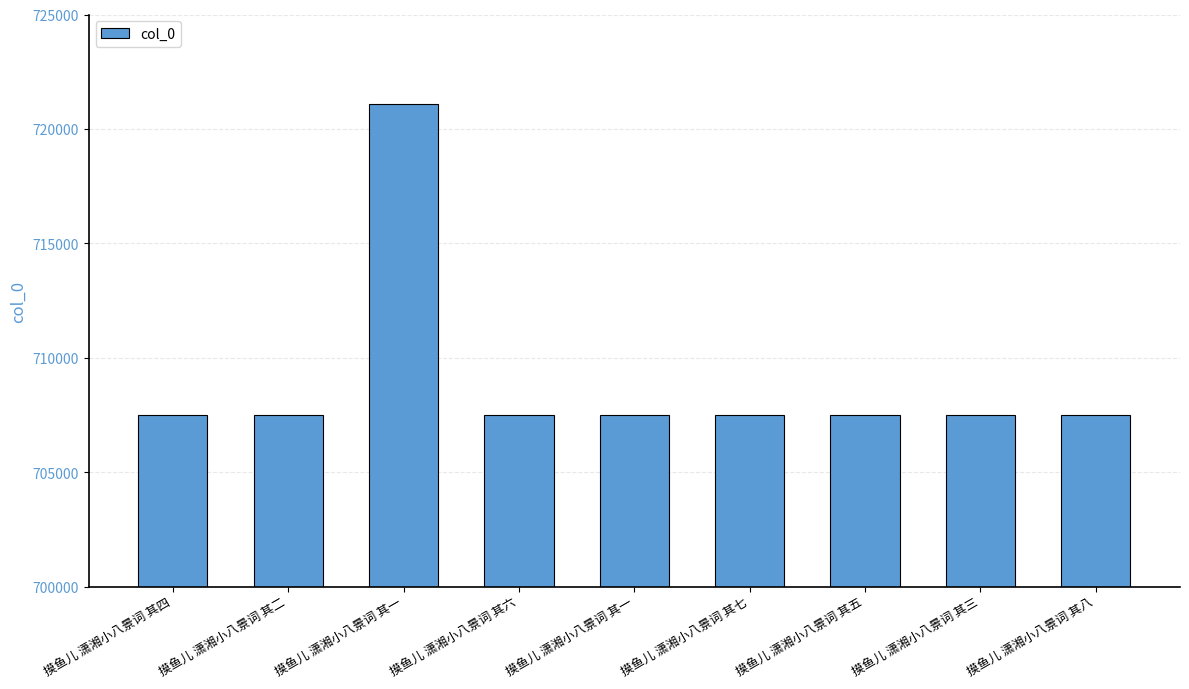

What is the difference between the second highest and minimum values?

7